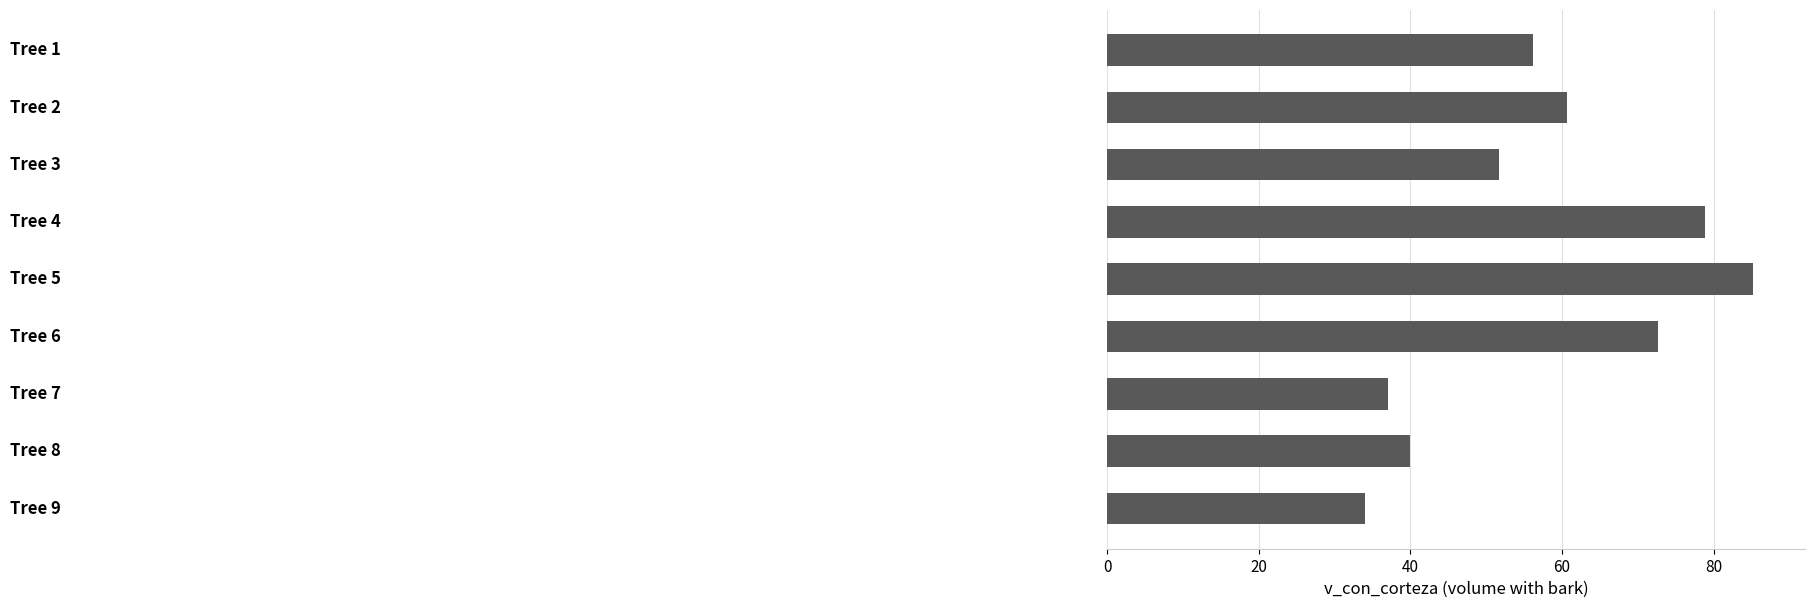

What is the average value?

57.3